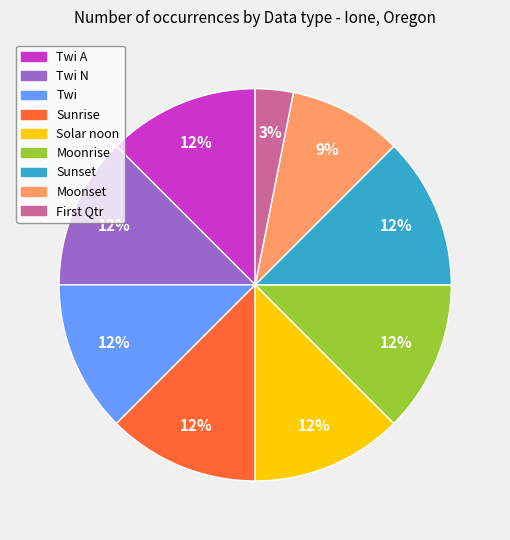

To the nearest percent, what is the difference between the largest and smallest slice percentages?

9%